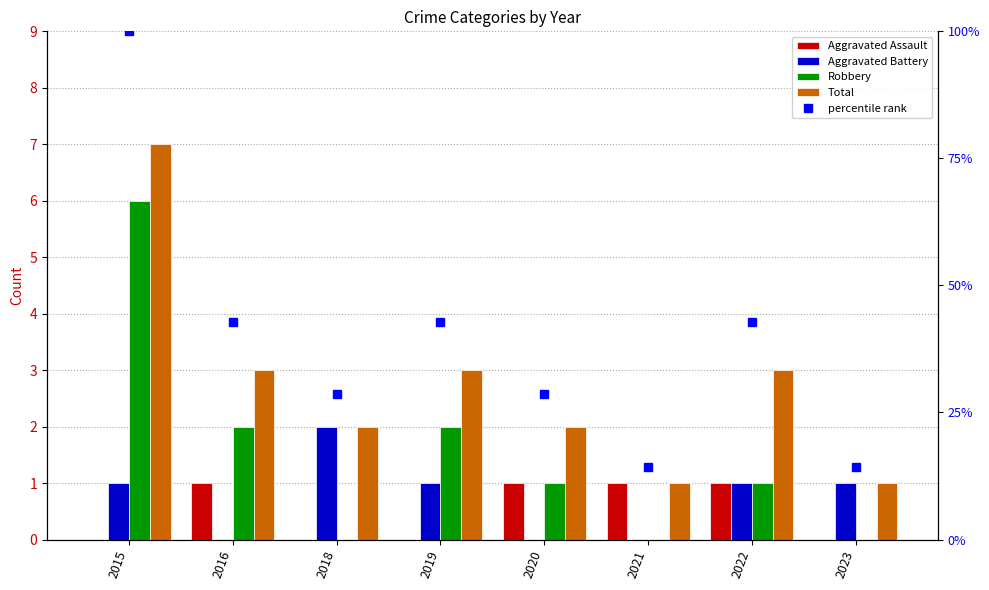

What is the difference between the maximum and minimum values in the Aggravated Battery series?

2